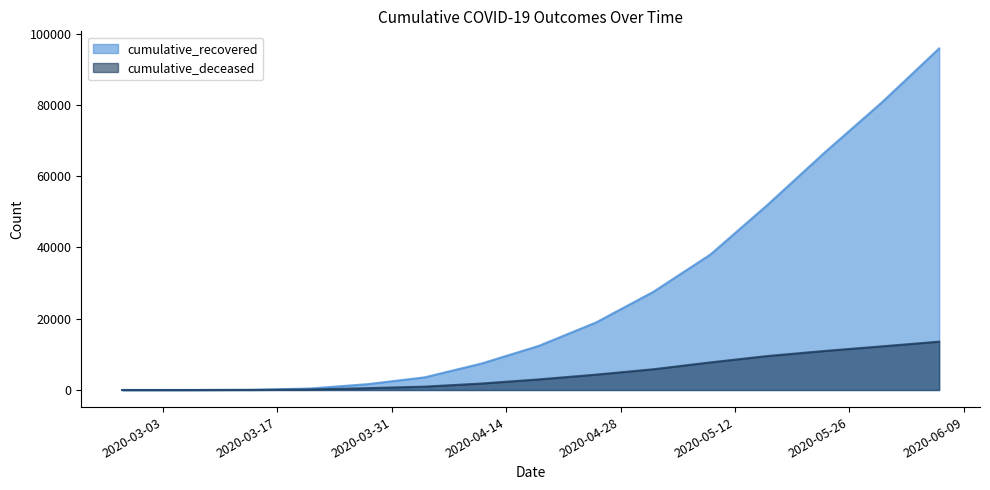

Rank the series at 2020-04-18 from highest to lowest value.

cumulative_recovered, cumulative_deceased